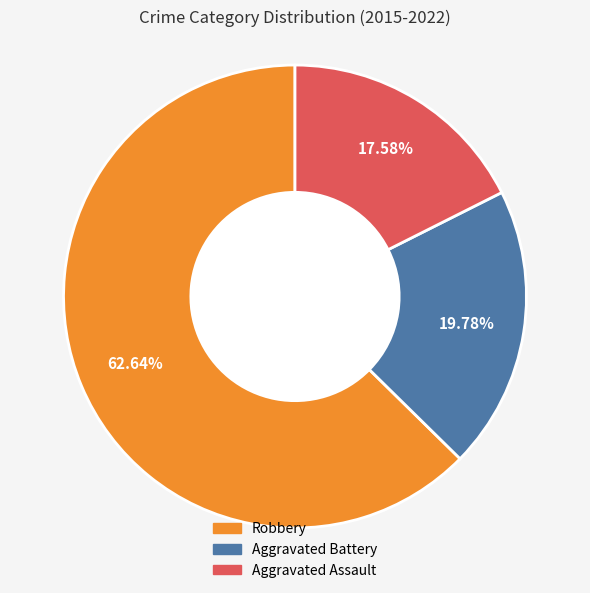

Is there any slice that represents more than half of the pie?

Yes